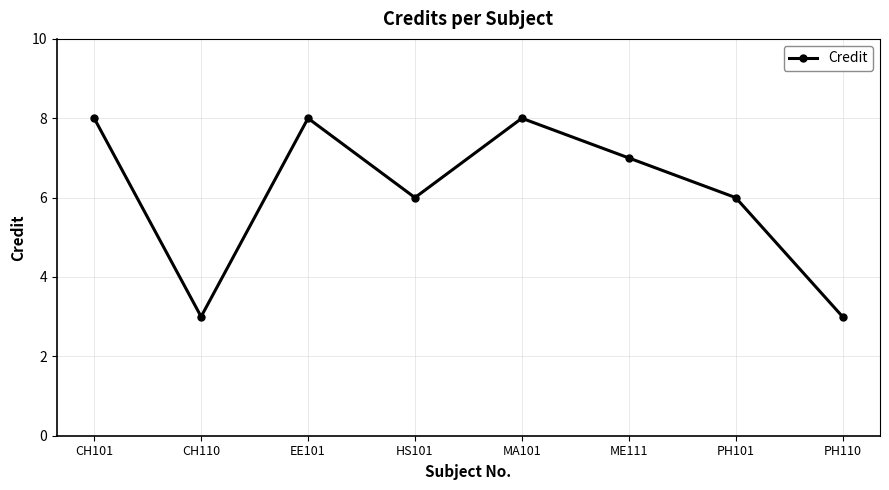

What is the sum of all values?

49